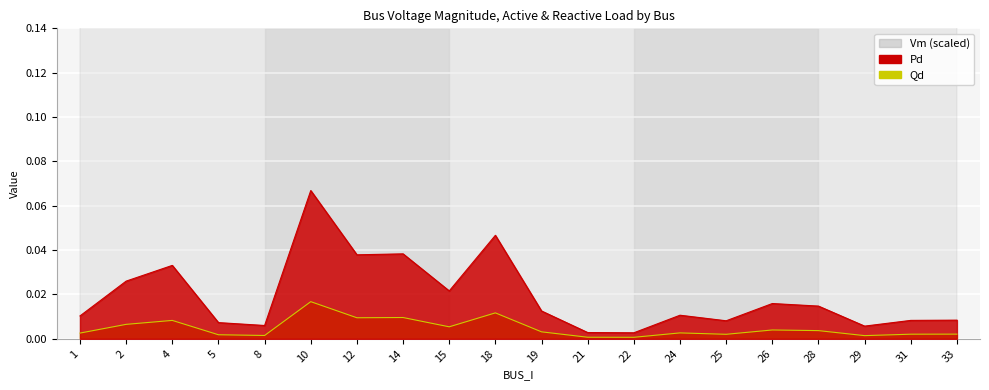

The value of Pd at 2 is 0.0. True or false?

True